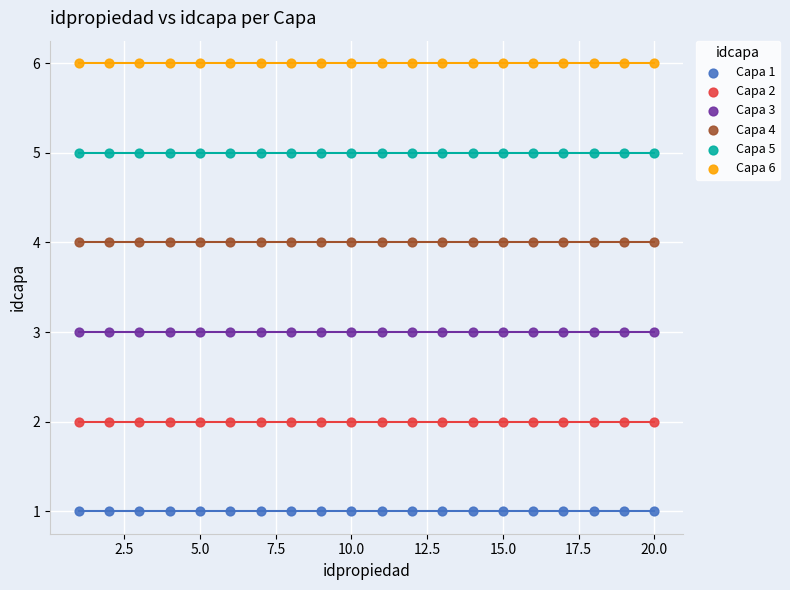

Which series contains the lowest Y value?

Capa 1